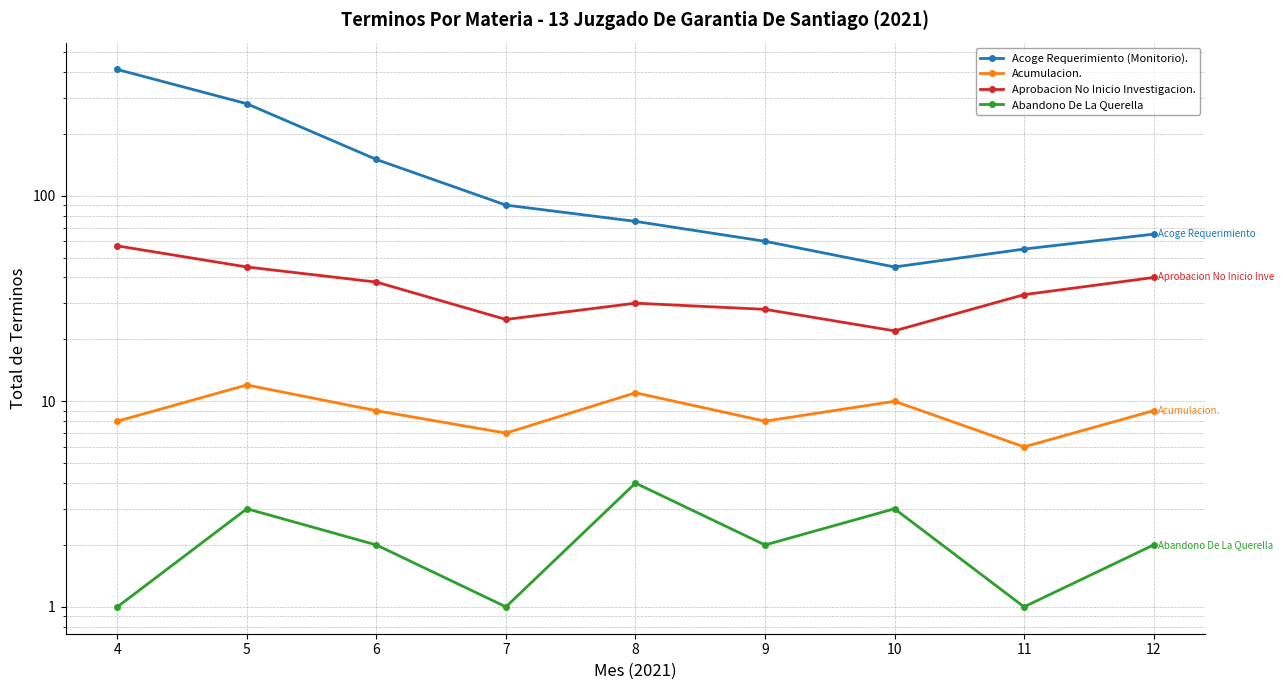

What is the minimum value for Abandono De La Querella?

1